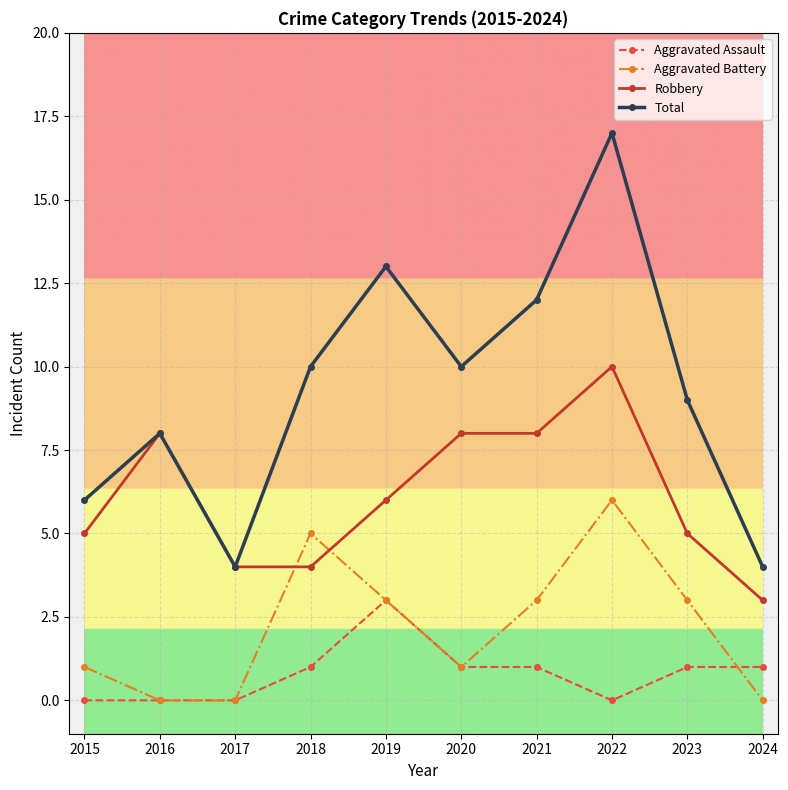

Read the Total value at 2015.

6